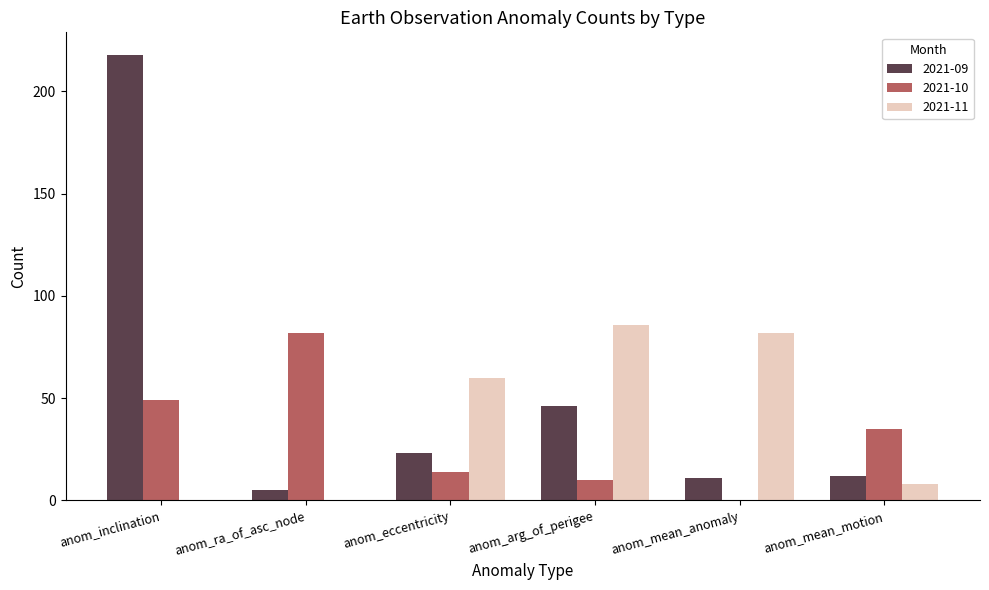

What is the greatest value displayed?

218